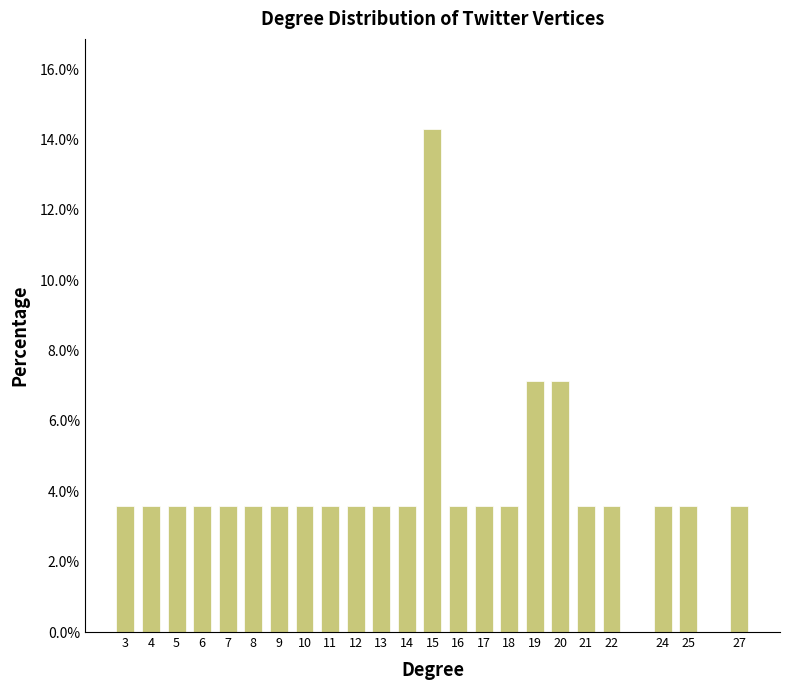

Reading right to left, transcribe all the data shown in this chart.

27=3.6	25=3.6	24=3.6	22=3.6	21=3.6	20=7.1	19=7.1	18=3.6	17=3.6	16=3.6	15=14.3	14=3.6	13=3.6	12=3.6	11=3.6	10=3.6	9=3.6	8=3.6	7=3.6	6=3.6	5=3.6	4=3.6	3=3.6